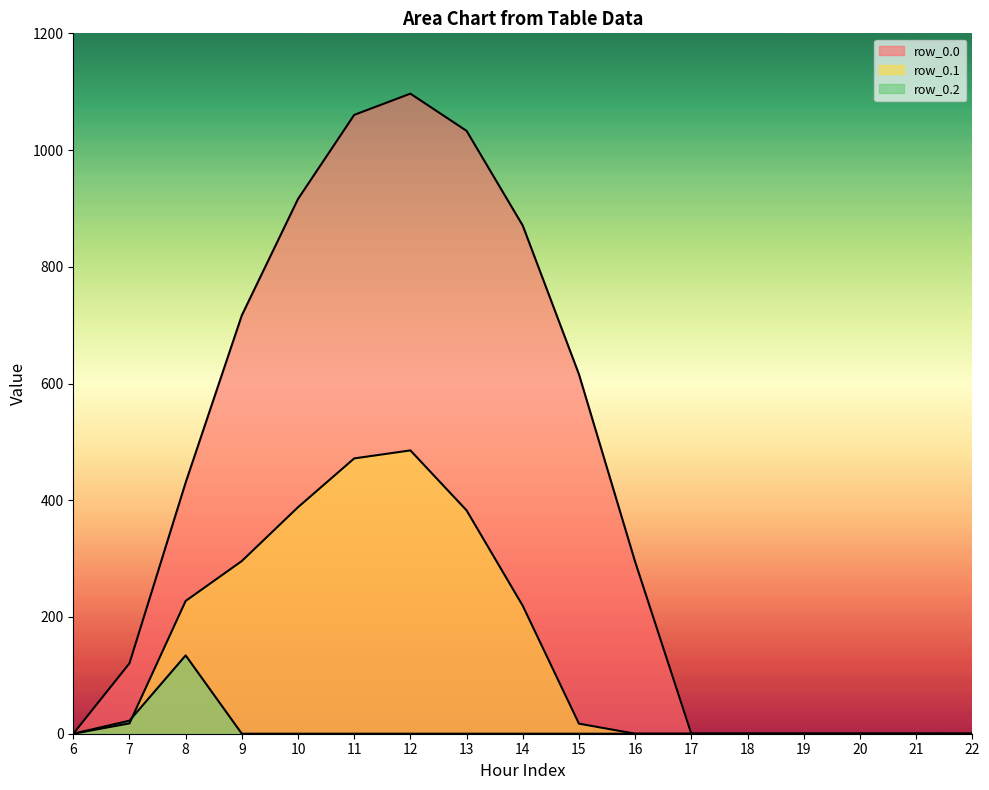

List the series in order of their peak value, highest first.

row_0.0, row_0.1, row_0.2